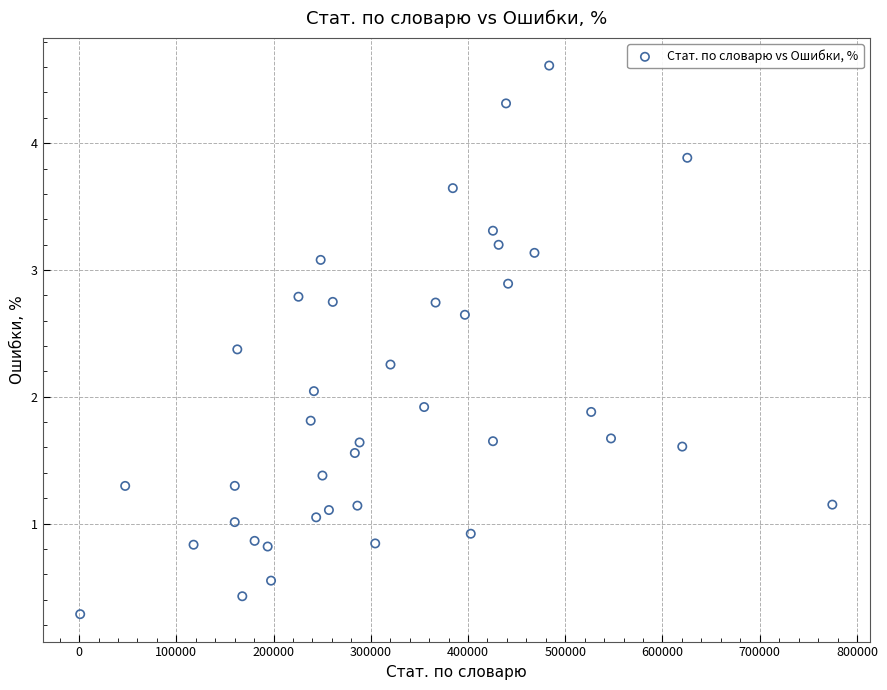

What is the range of Y values (max minus min)?

4.3